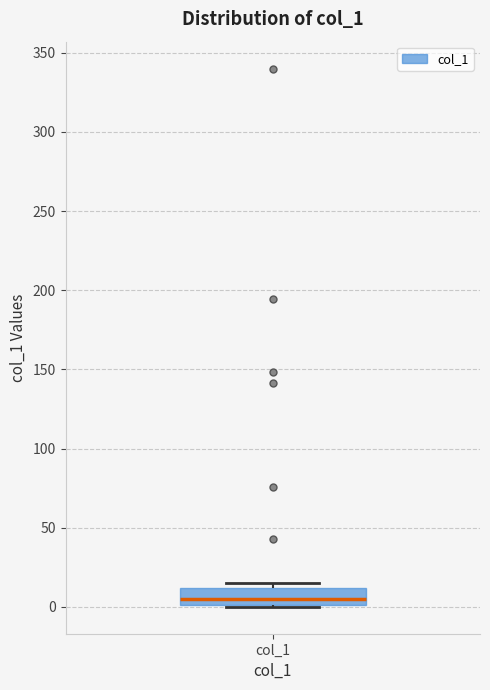

Where does the median line of the box for col_1 sit on the y-axis? The values are not printed on the chart, so give them approximately, as read against the axis.

5